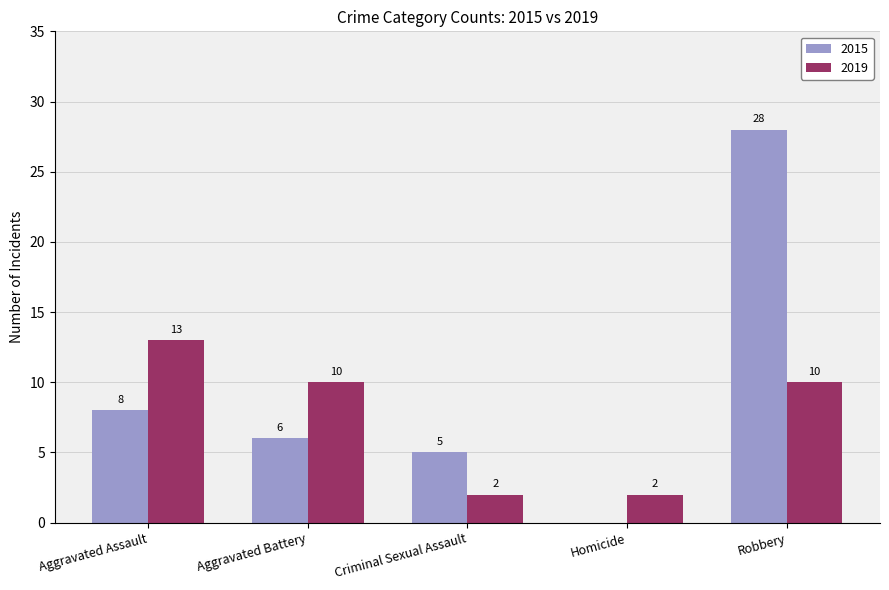

What is the sum of the 2019 values at Aggravated Battery and Aggravated Assault?

23